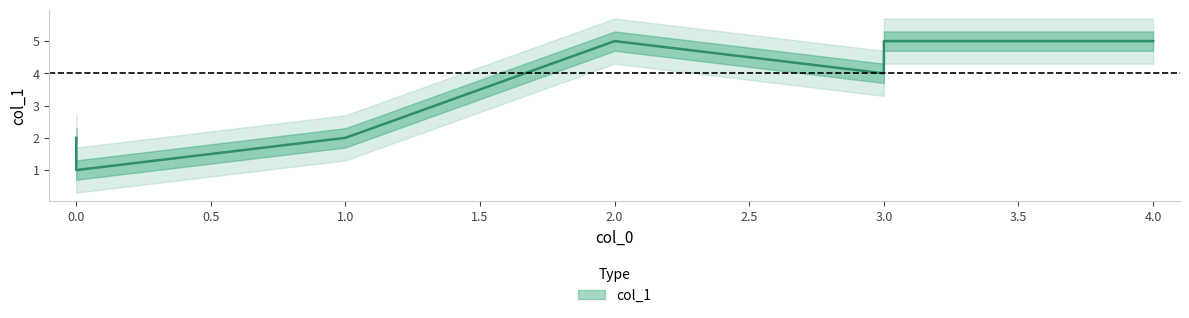

What is the difference between the maximum and minimum values?

4